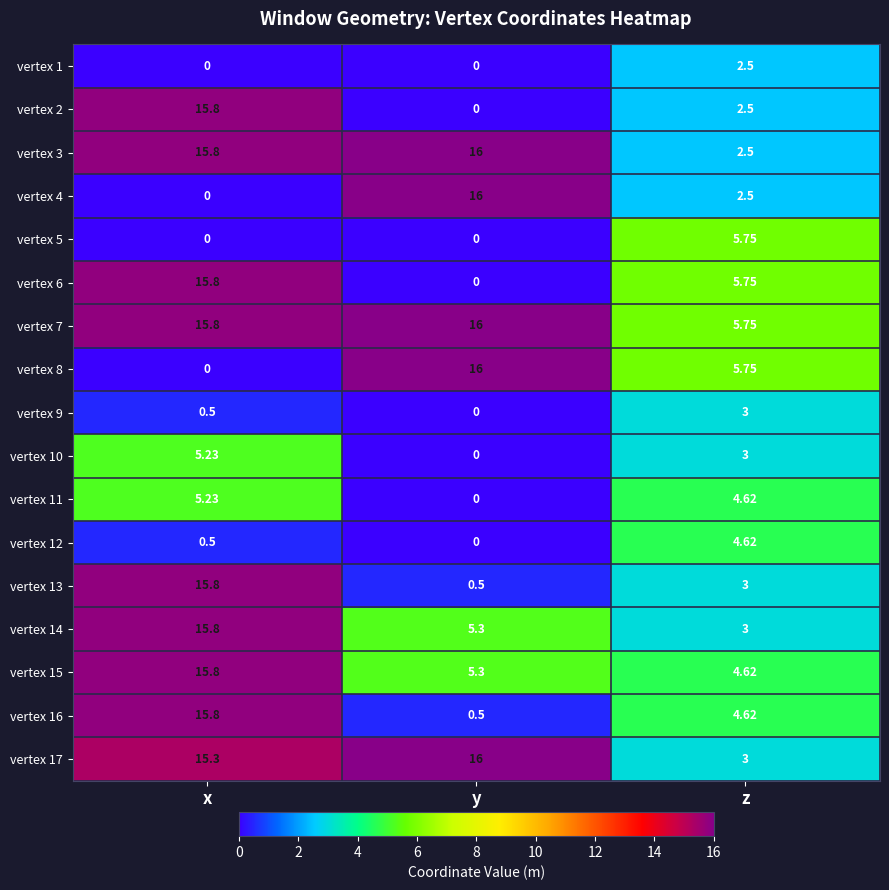

List the labels in order of vertex 14 value, largest first.

x, y, z